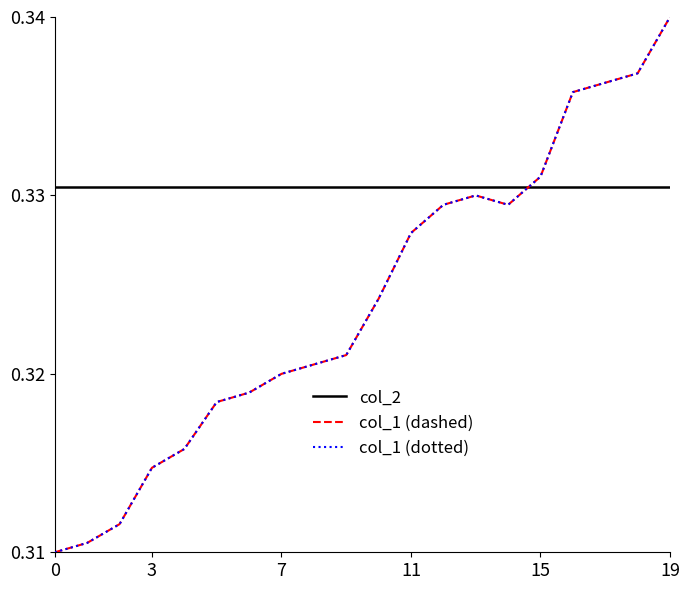

Is this an area chart (filled region under the line)?

No